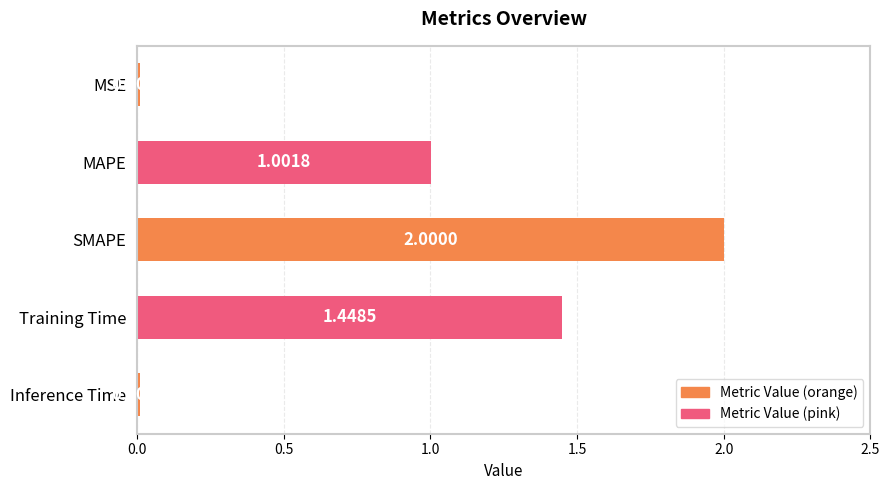

At which category does the chart reach its peak across all series?

SMAPE